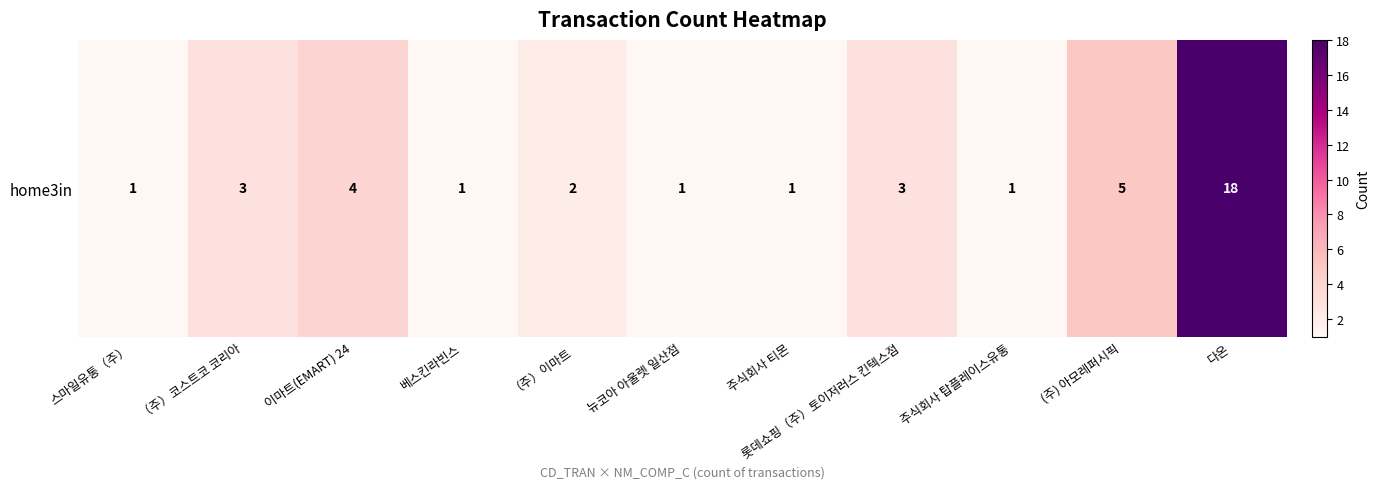

Between 스마일유통（주） and （주）코스트코 코리아, which is larger?

（주）코스트코 코리아